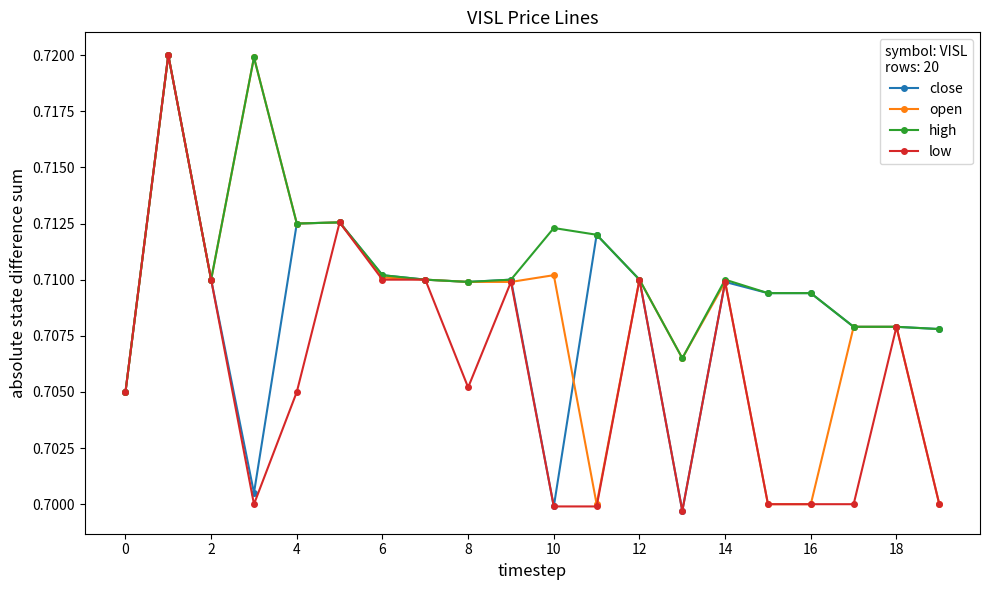

True or false: open has more than 0 interior local peaks.

True